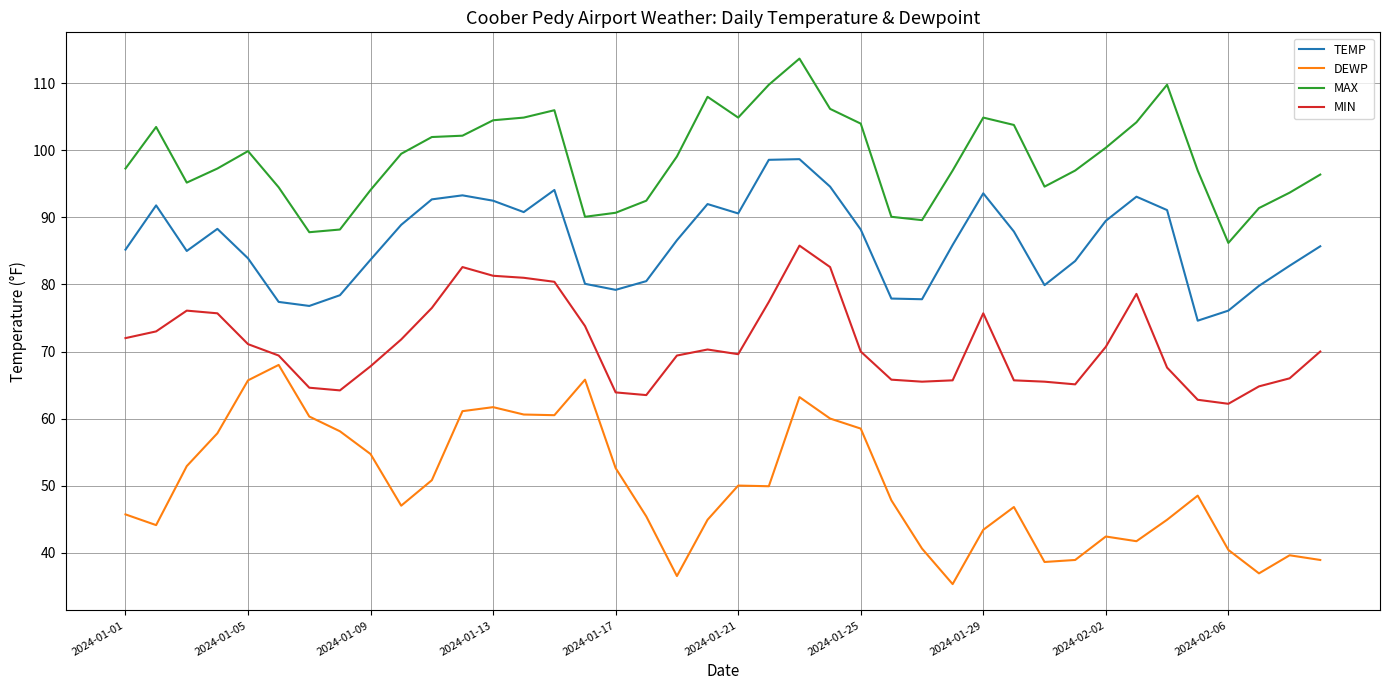

What is the average value of the TEMP series?

86.3